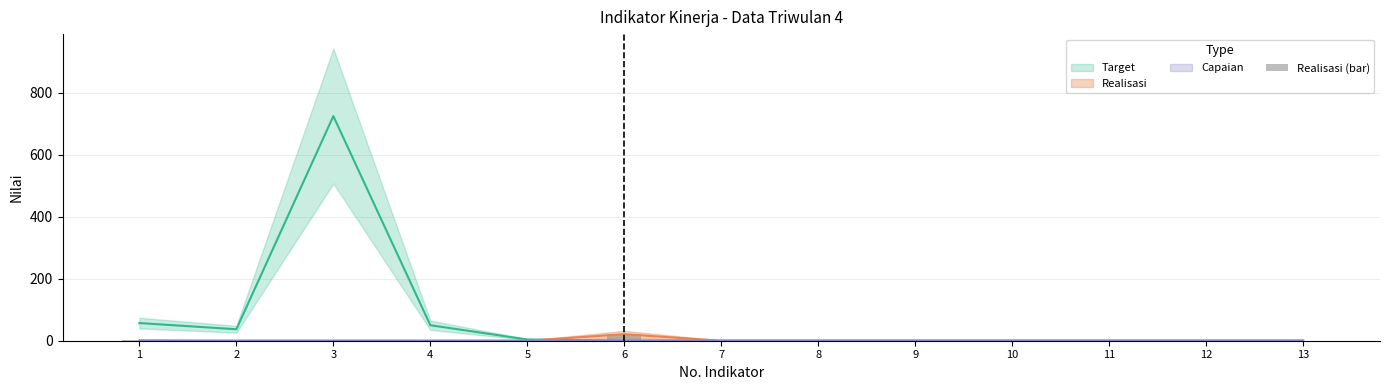

At which label is the value closest to 10?

1